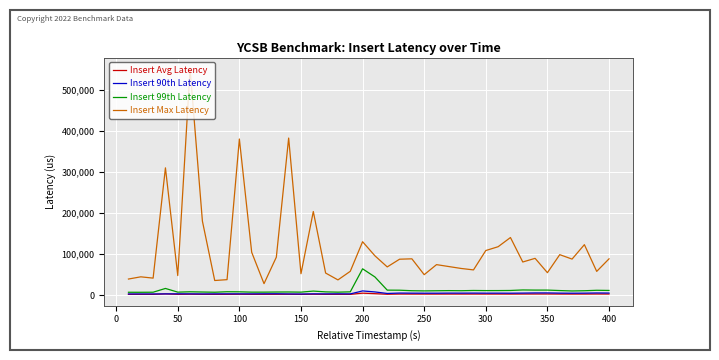

What is the maximum value shown in the chart?

549887.0